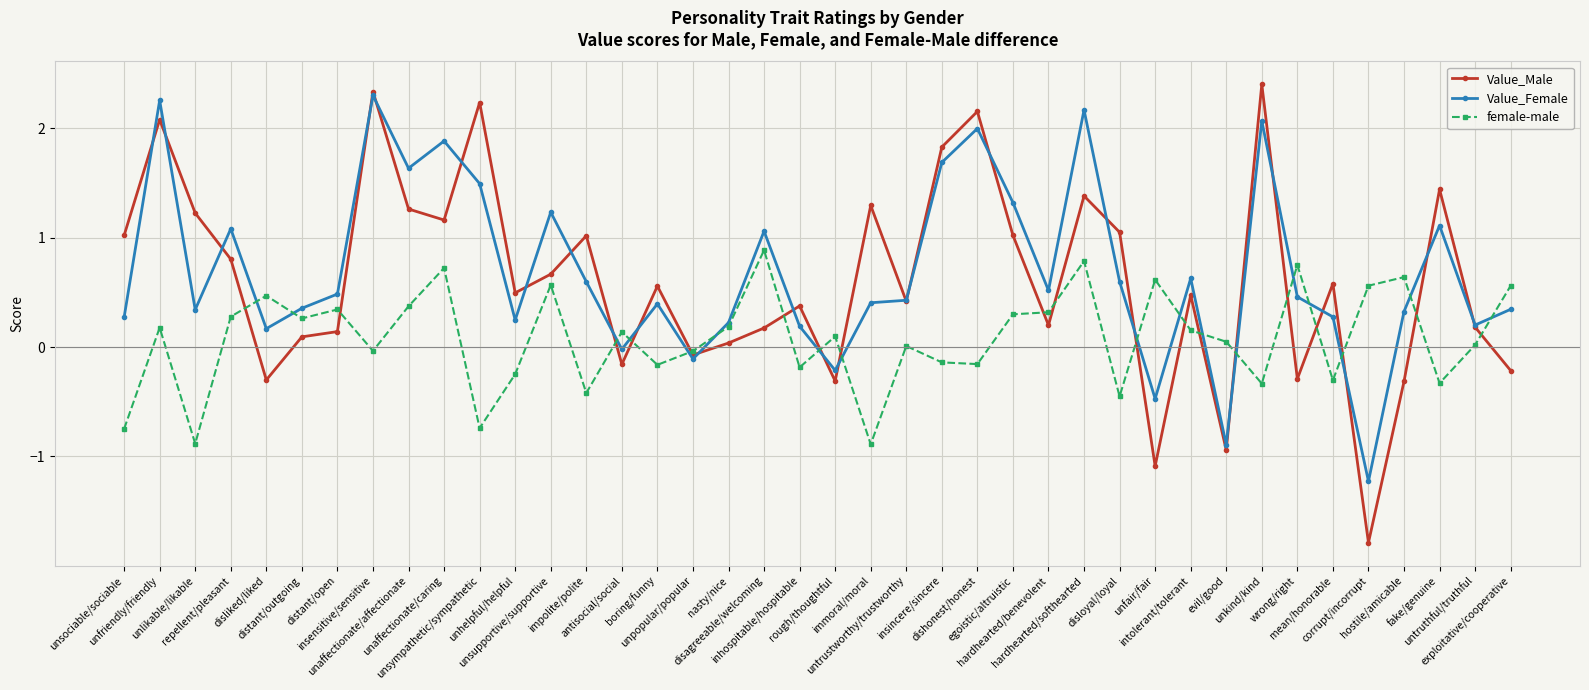

True or false: Value_Male and female-male intersect in this chart.

True